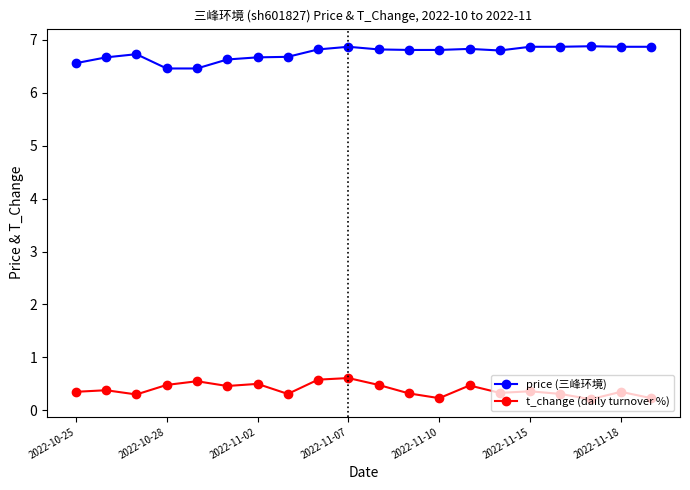

What is the minimum value for t_change (daily turnover %)?

0.2